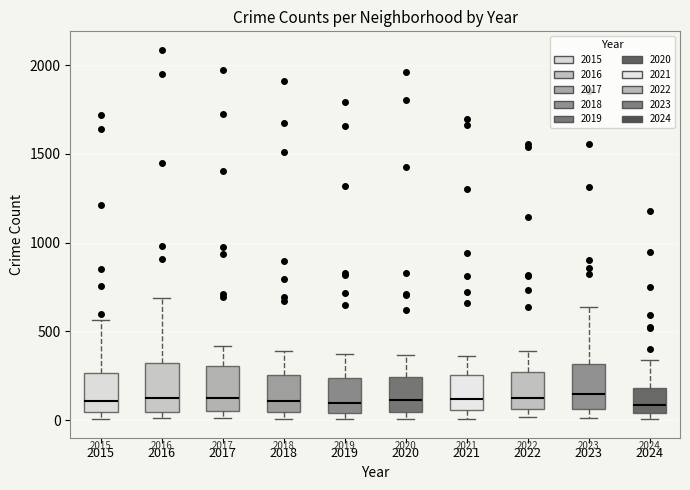

Reading left to right, transcribe this box plot: for each box, give where its median line is, the range the box spans, and where its two whiskers end, as read against the y-axis. The values are not printed on the chart, so give them approximately, as read against the axis.

2015: median 100, box 50 to 250, whiskers 0 to 550
2016: median 150, box 50 to 300, whiskers 0 to 700
2017: median 100, box 50 to 300, whiskers 0 to 400
2018: median 100, box 50 to 250, whiskers 0 to 400
2019: median 100, box 50 to 250, whiskers 0 to 400
2020: median 100, box 50 to 250, whiskers 0 to 350
2021: median 100, box 50 to 250, whiskers 0 to 350
2022: median 100, box 50 to 250, whiskers 0 to 400
2023: median 150, box 50 to 300, whiskers 0 to 650
2024: median 100, box 50 to 200, whiskers 0 to 350